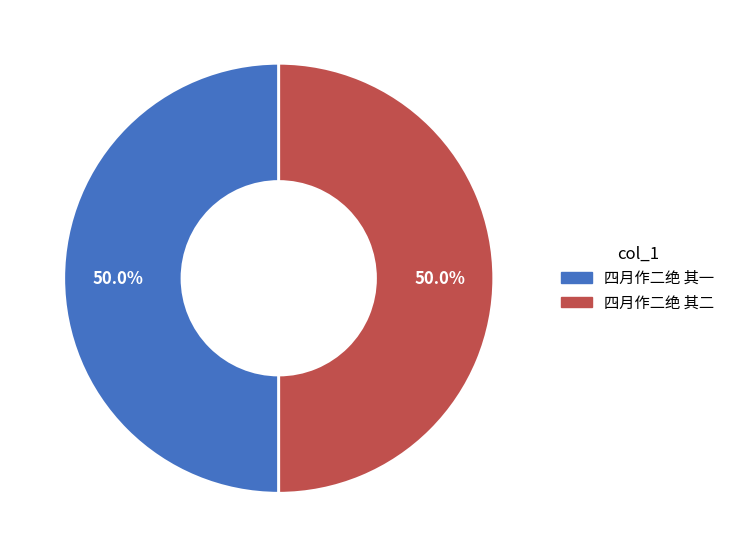

What is the ratio of the value at 四月作二绝 其一 to the value at 四月作二绝 其二?

1.0